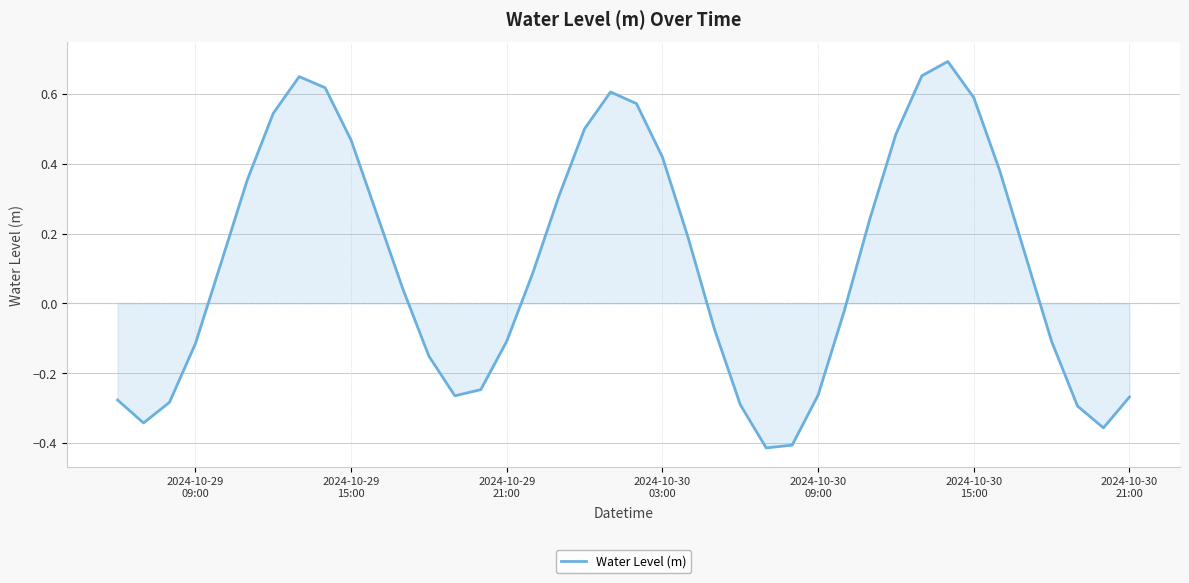

What is the sum of all values?

4.6